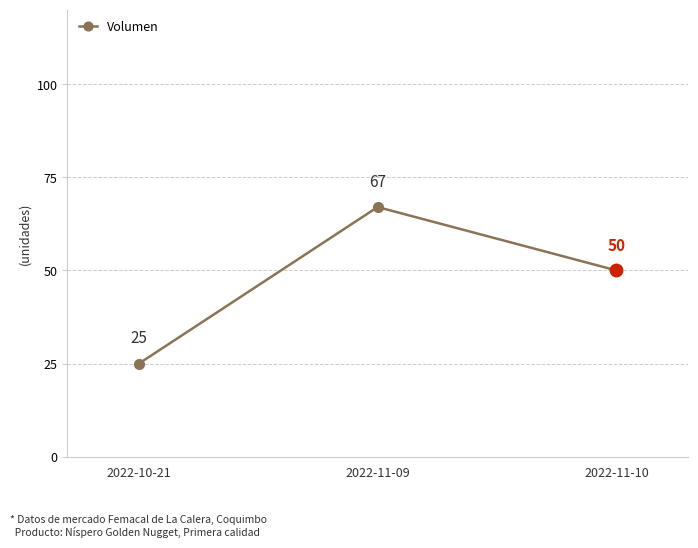

Reading left to right, list all the values displayed in this chart.

25	67	50